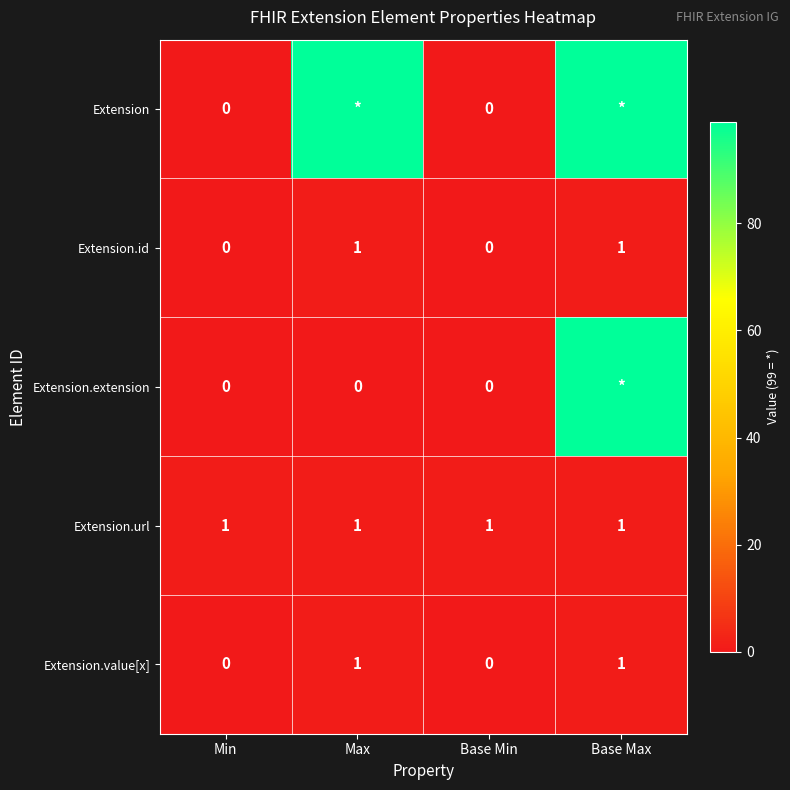

The Extension.id series shows 1 at Base Max. True or false?

True